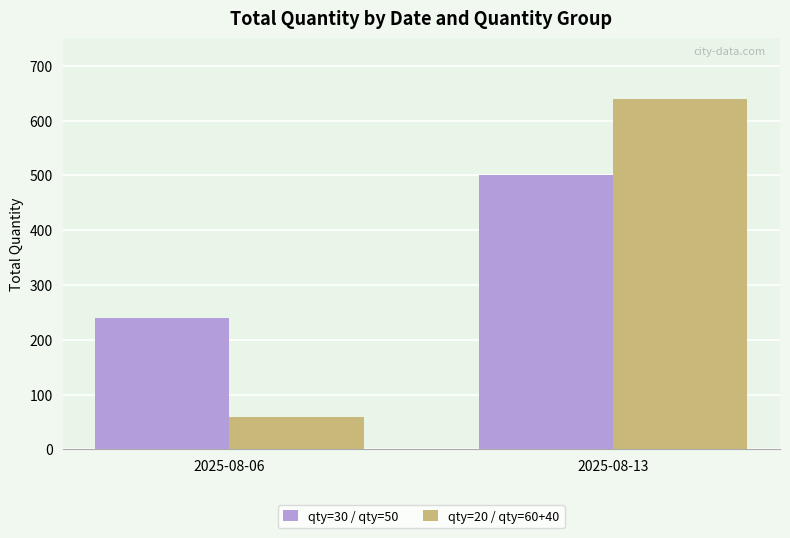

What is the approximate value of qty=30 / qty=50 at 2025-08-06, to the nearest 5?

240